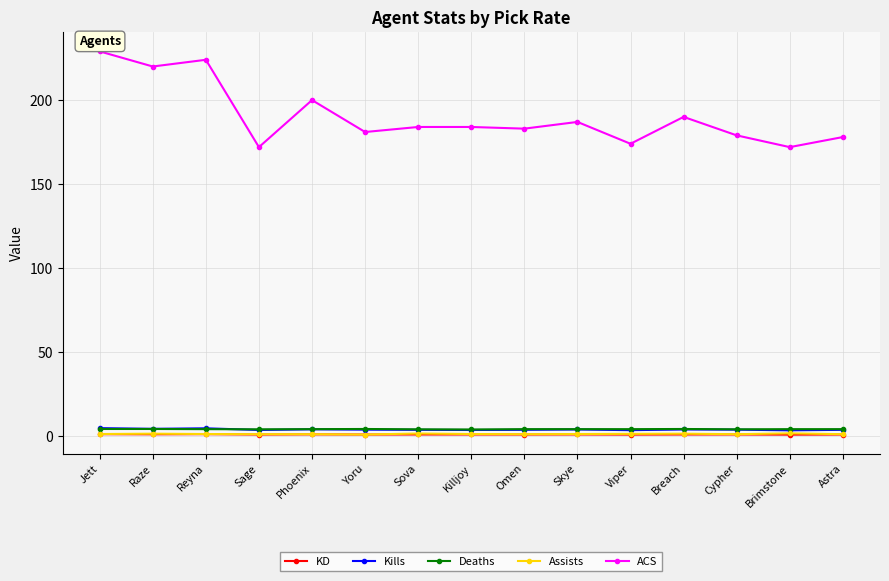

The value of ACS at Skye is 320.7. True or false?

False